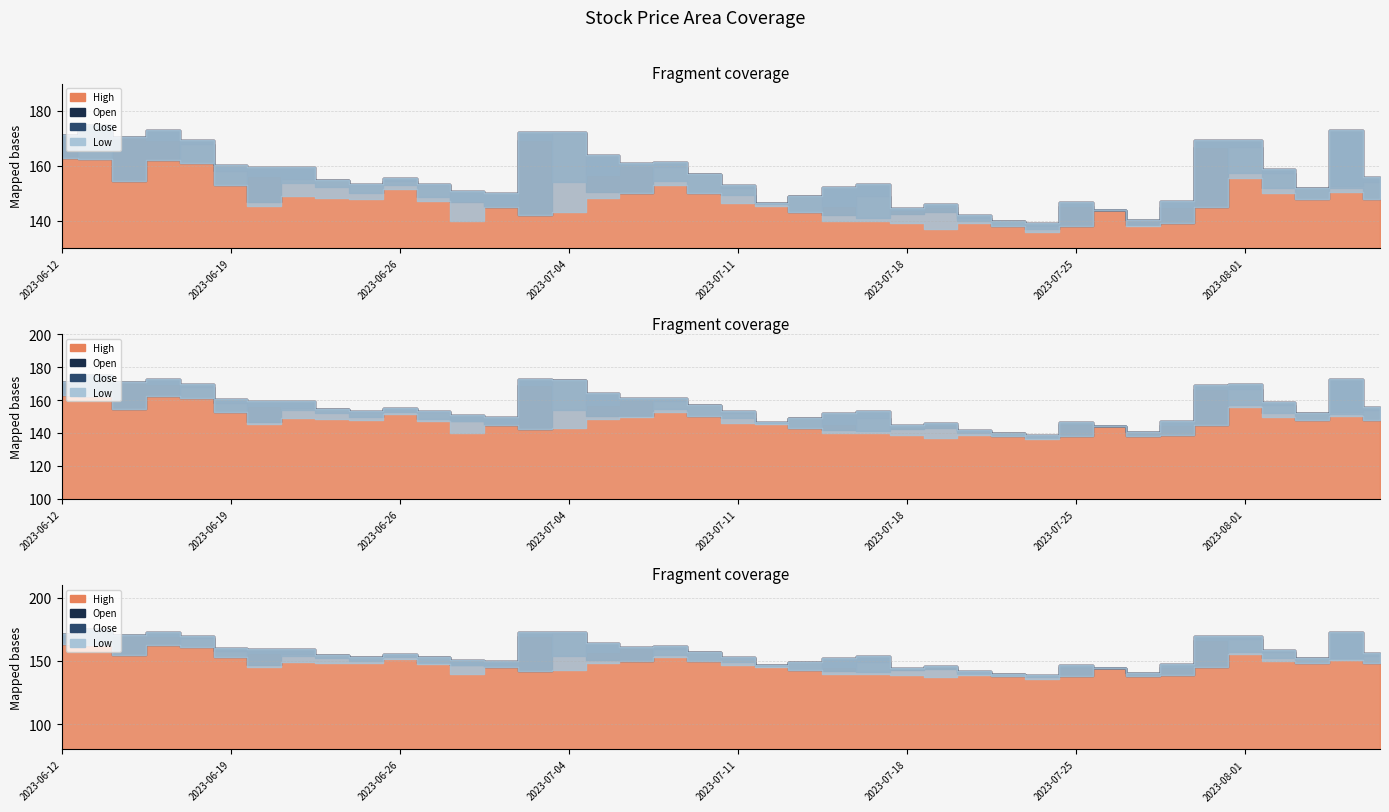

What position from the left is 2023-06-22?

9